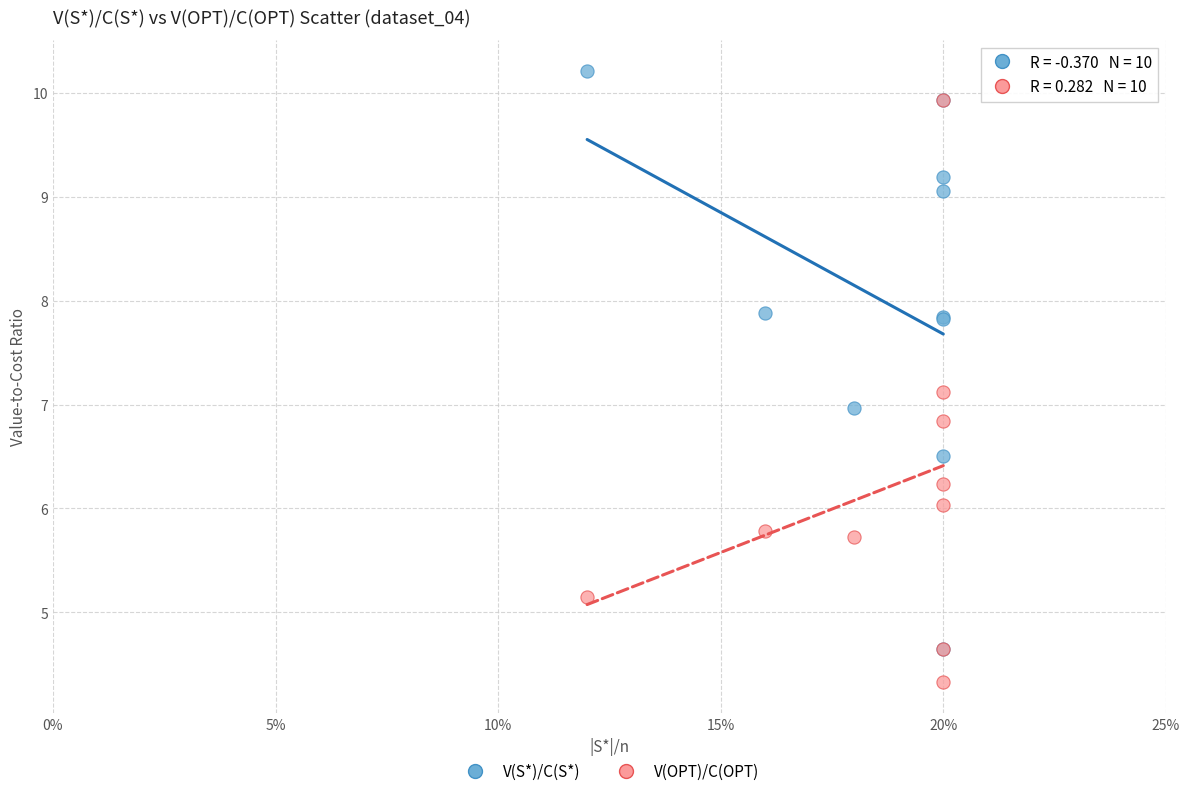

What are all the series names shown in the legend?

V(S*)/C(S*), V(OPT)/C(OPT)